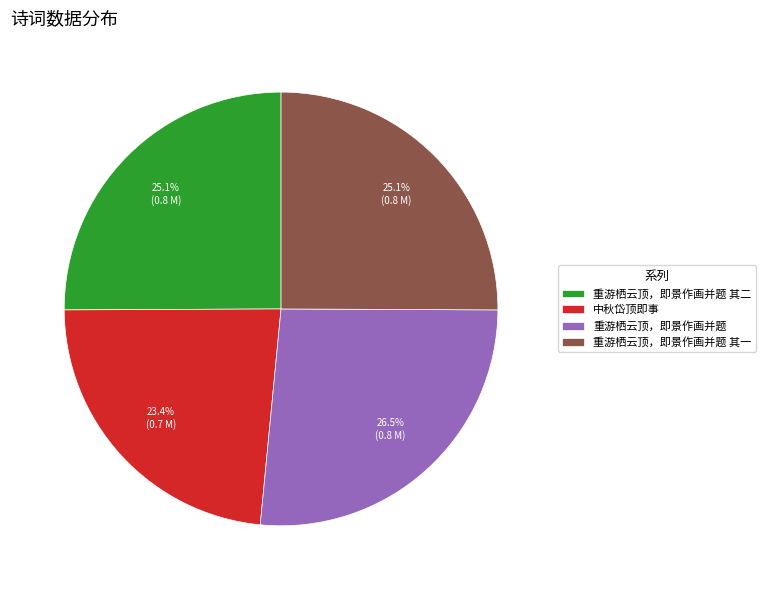

Which slice is the smallest?

中秋岱顶即事